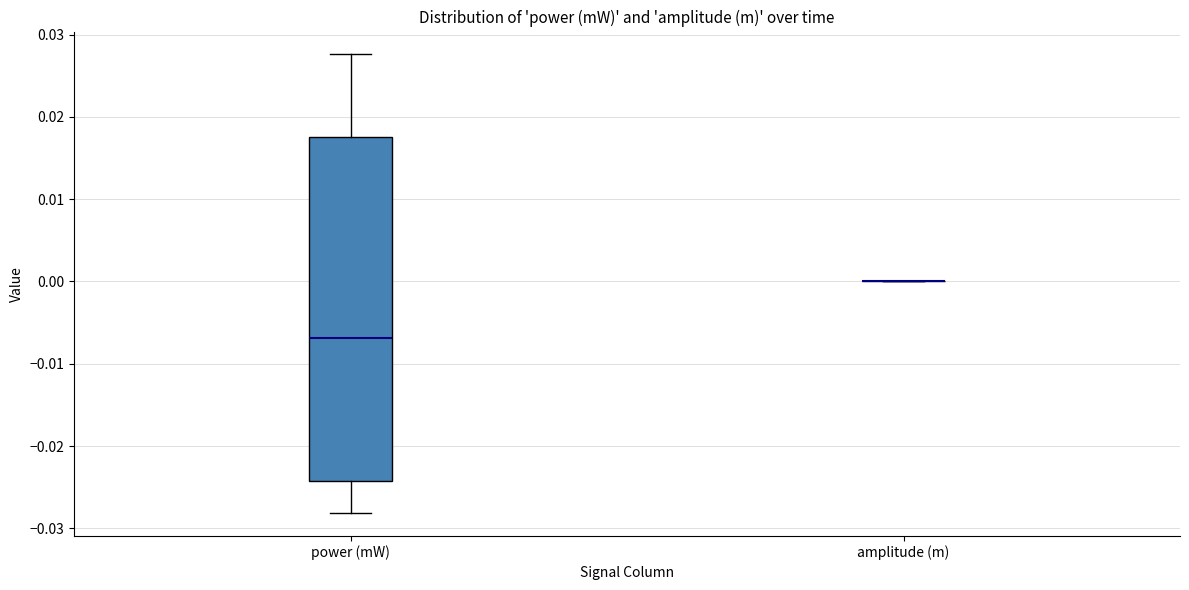

Which box is the tallest, from its lower edge to its upper edge?

power (mW)